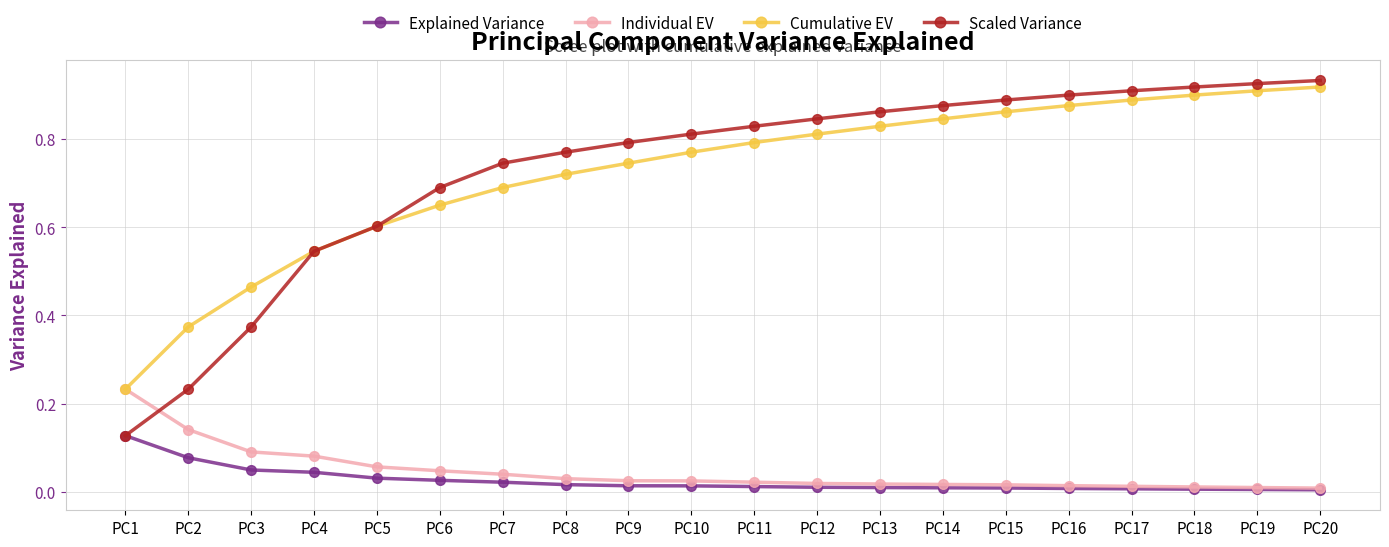

Which series has the widest spread of values?

Scaled Variance